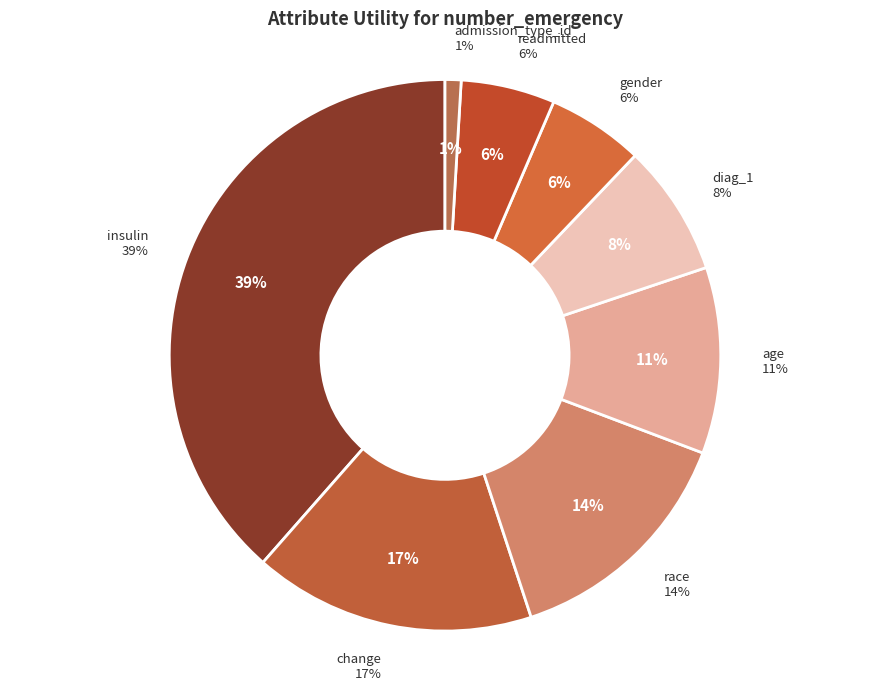

What is the smallest slice in the pie chart?

admission_type_id